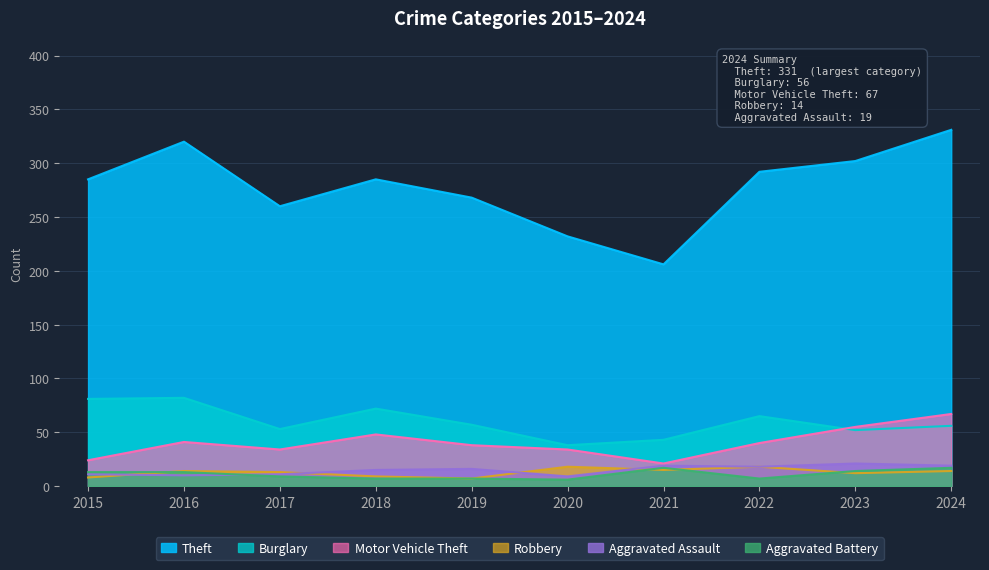

Reading left to right, transcribe all the data shown in this chart.

Theft: 285	320	260	285	268	232	206	292	302	331
Burglary: 81	82	53	72	57	38	43	65	52	56
Motor Vehicle Theft: 24	41	34	48	38	34	21	40	55	67
Robbery: 8	14	13	9	7	18	15	18	12	14
Aggravated Assault: 11	10	11	15	16	9	19	18	21	19
Aggravated Battery: 13	13	9	7	7	6	17	7	14	17